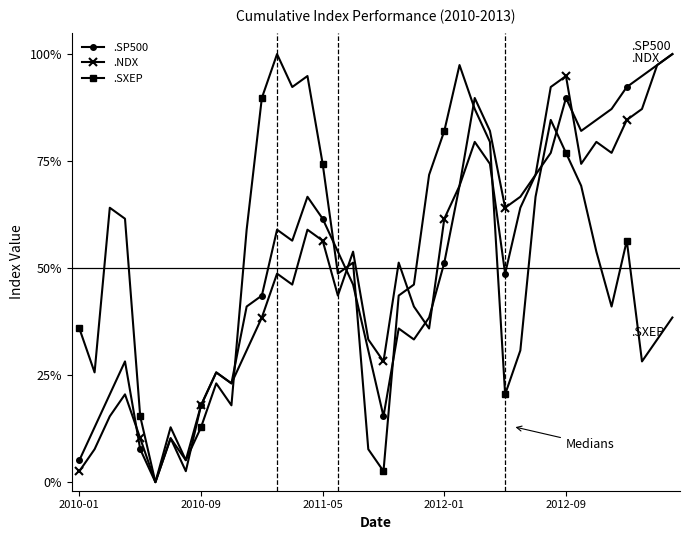

What is the highest value of the .NDX series?

100.0